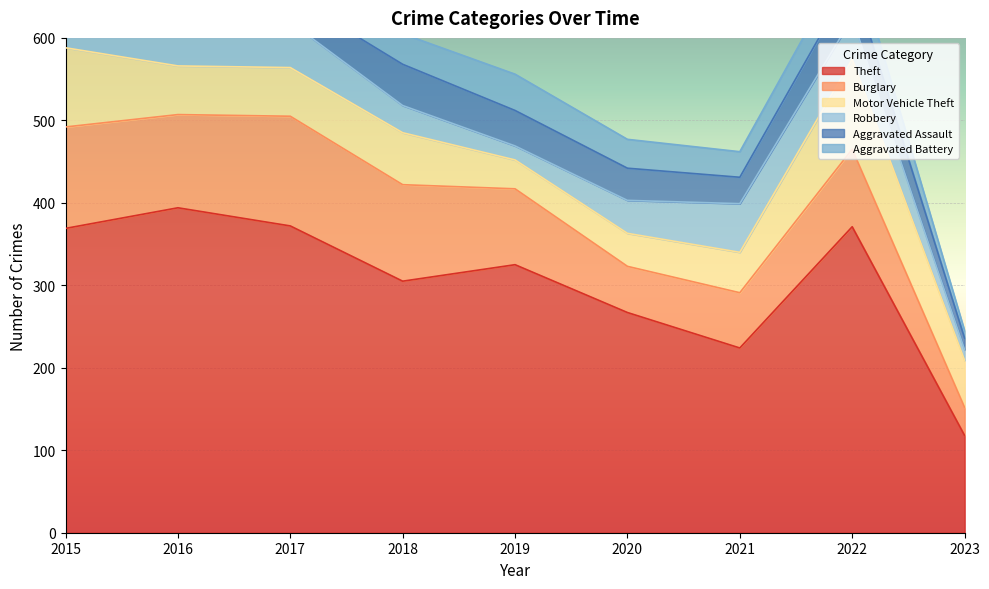

At which category is the sum across all series the highest?

2016